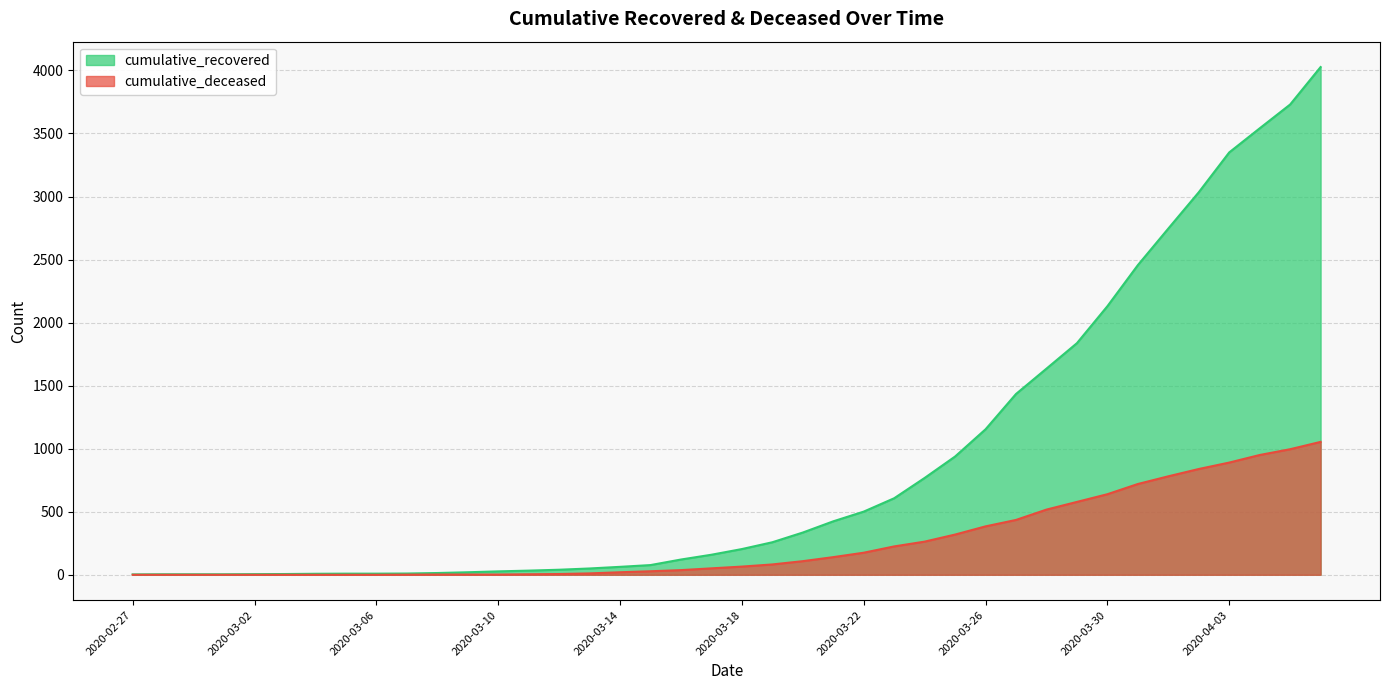

True or false: cumulative_deceased and cumulative_recovered intersect in this chart.

False